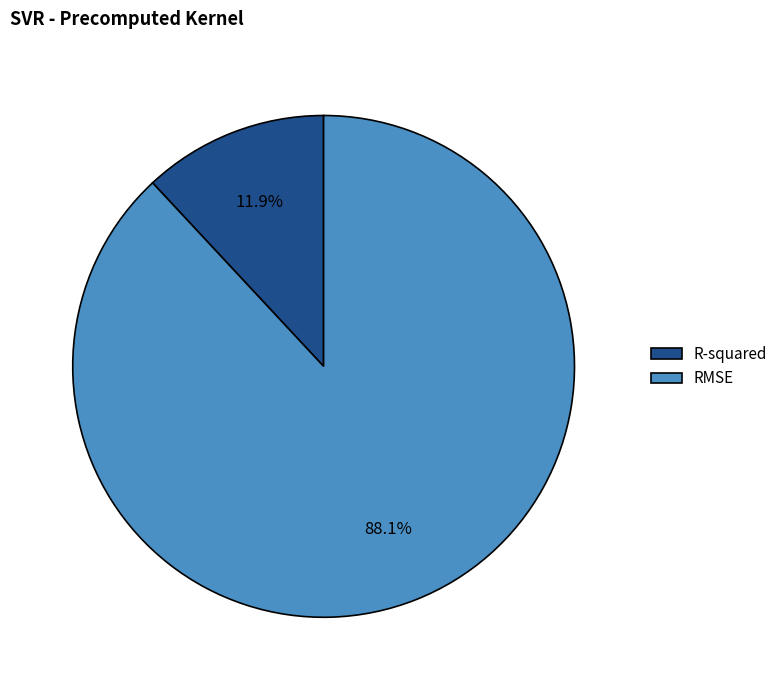

What is the largest slice in the pie chart?

RMSE